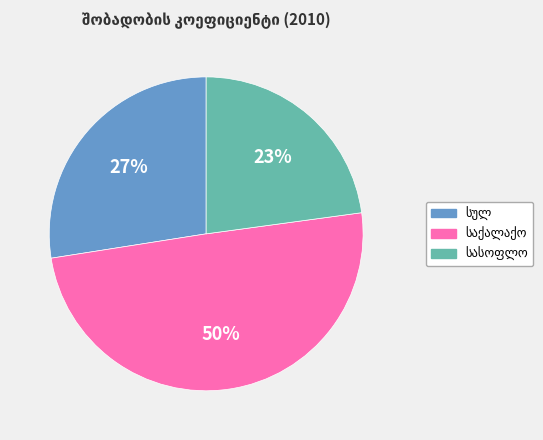

To the nearest percent, what is the average slice percentage?

33%